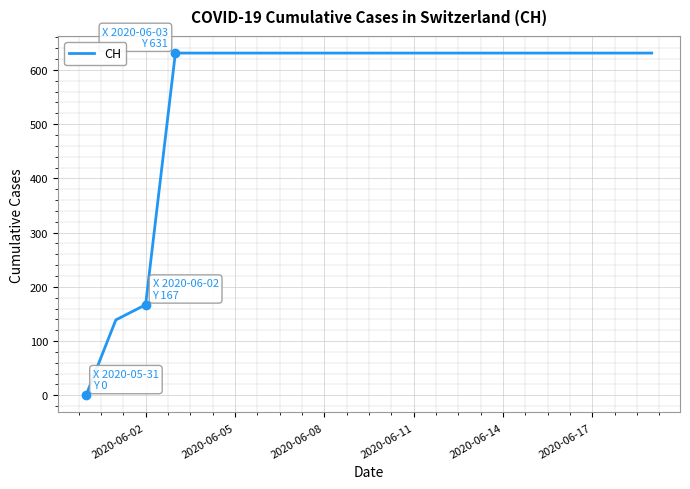

What is the greatest value displayed?

631